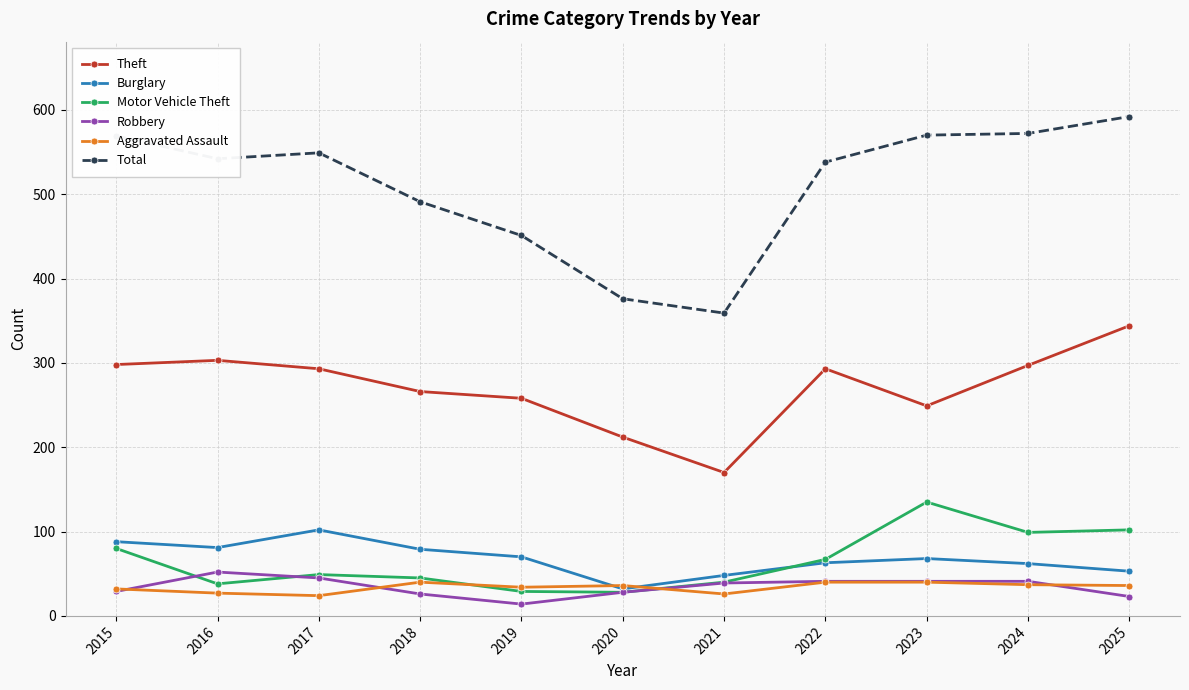

The value of Theft at 2022 is 293. True or false?

True